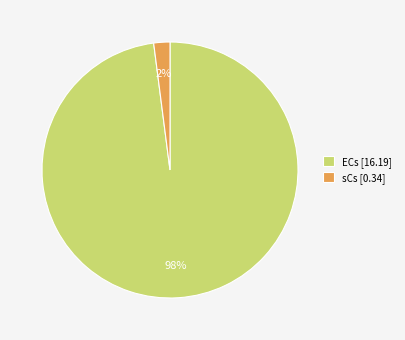

What is the largest slice in the pie chart?

ECs